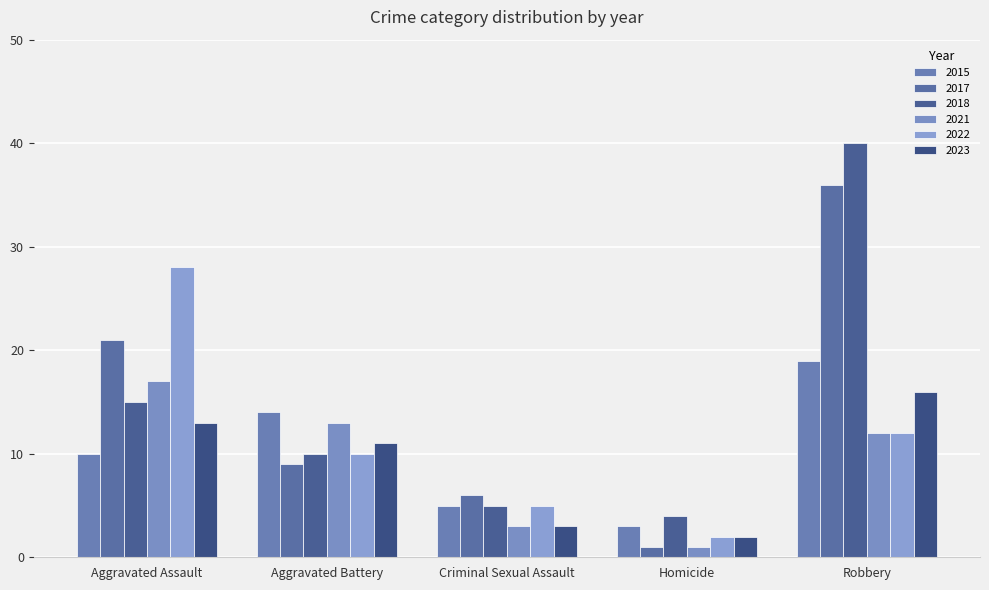

What is the sum of the 2015 values at Aggravated Battery and Aggravated Assault?

24